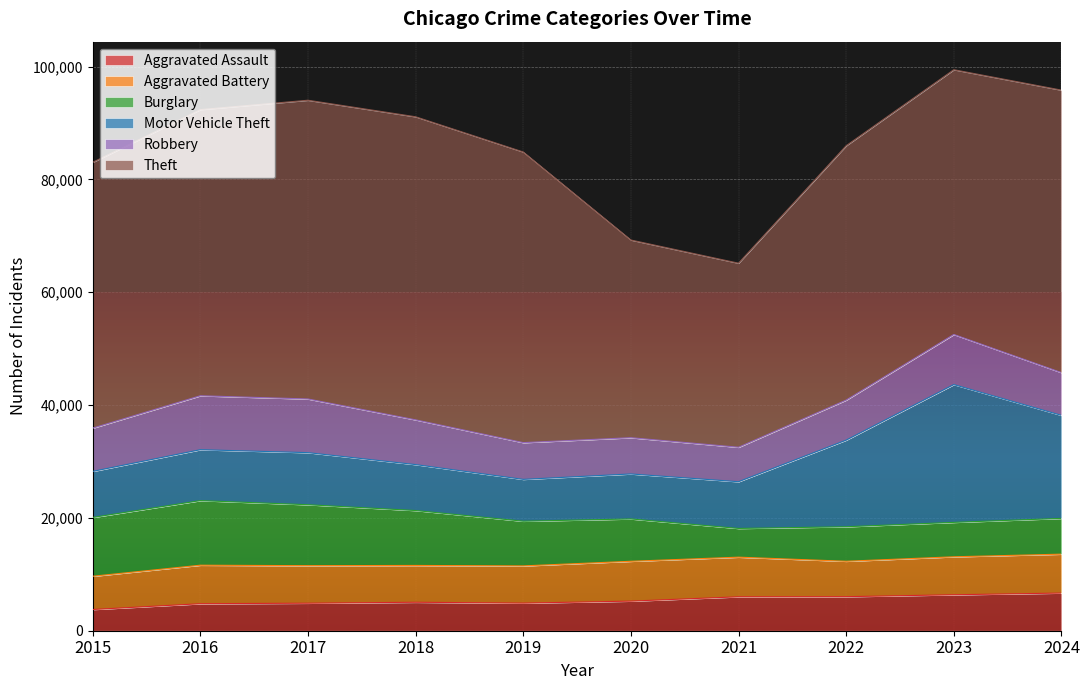

At how many categories does at least one series exceed 10746?

10